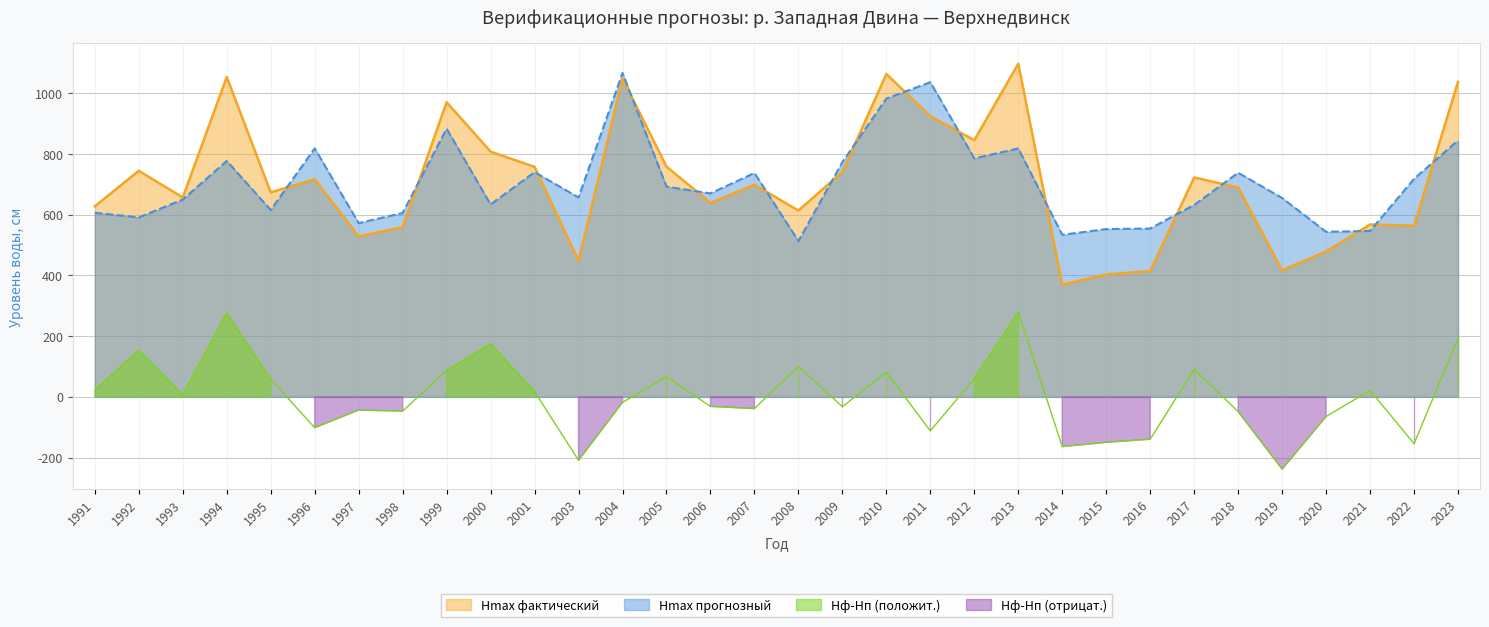

At which label does Hmax фактический reach its peak?

2013